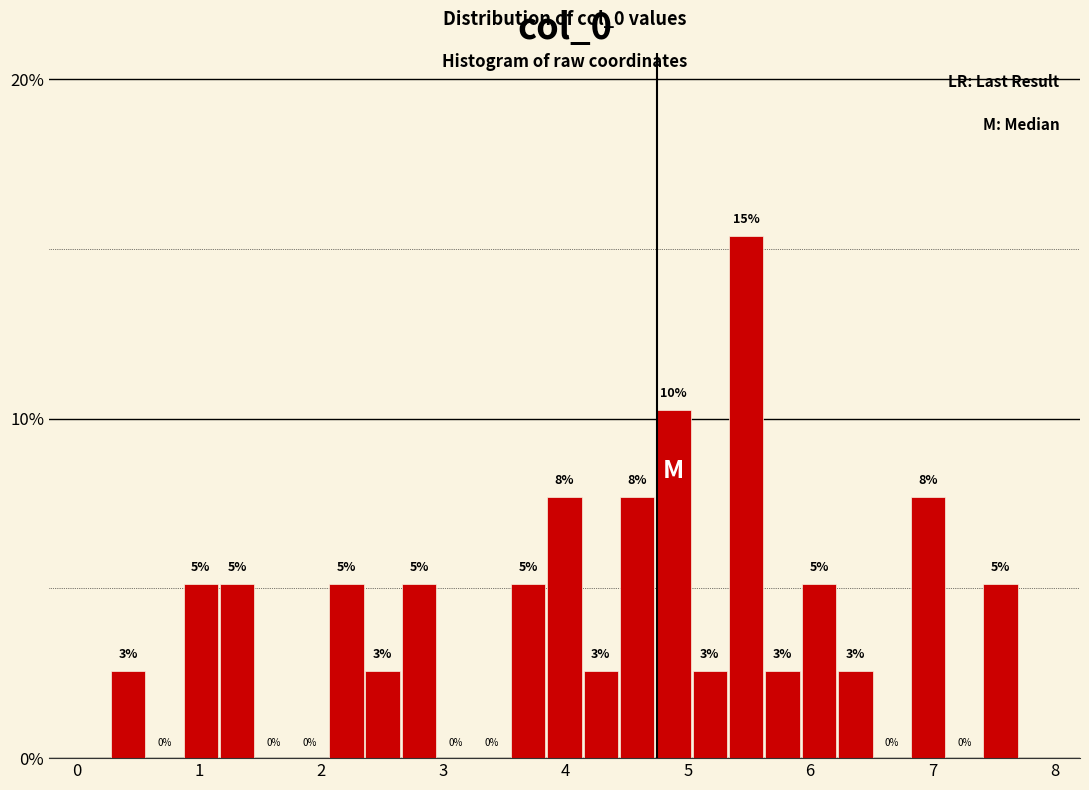

Around what value on the x-axis is the tallest bar? Give the approximate position of its centre, as read against the axis.

5.5